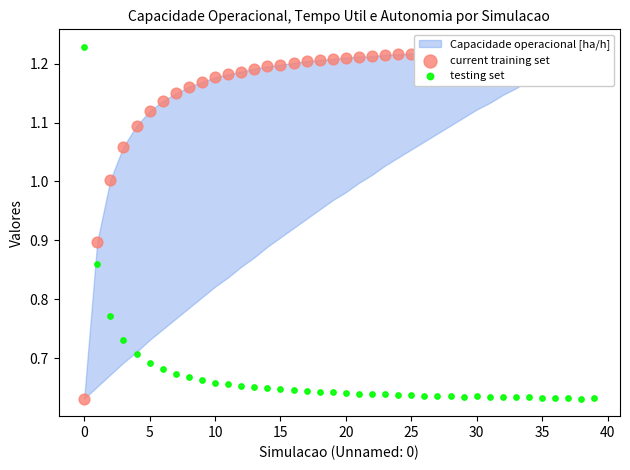

Which series has the largest Y range (max minus min)?

current training set